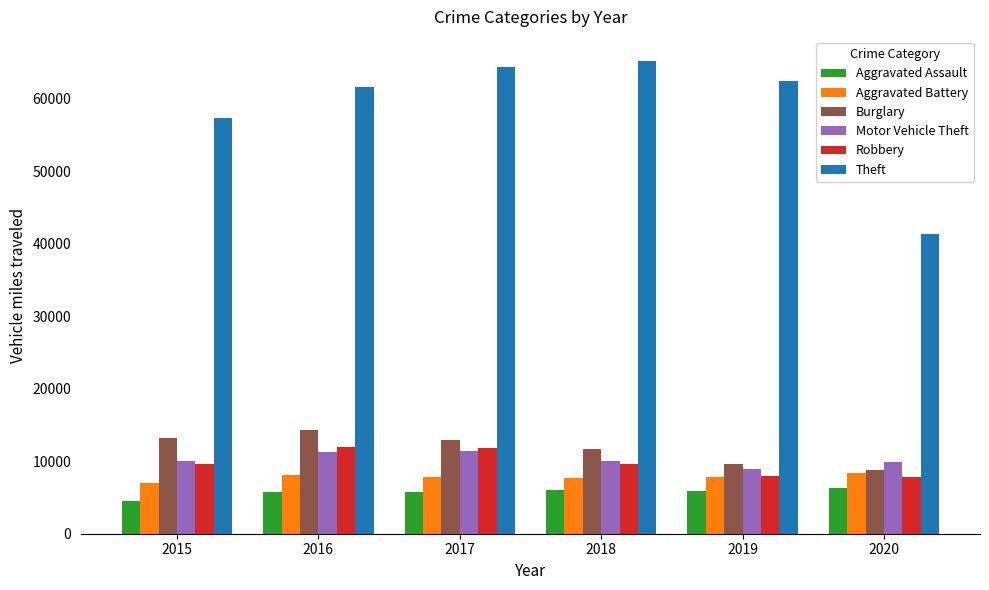

How many bars are there in each group?

6